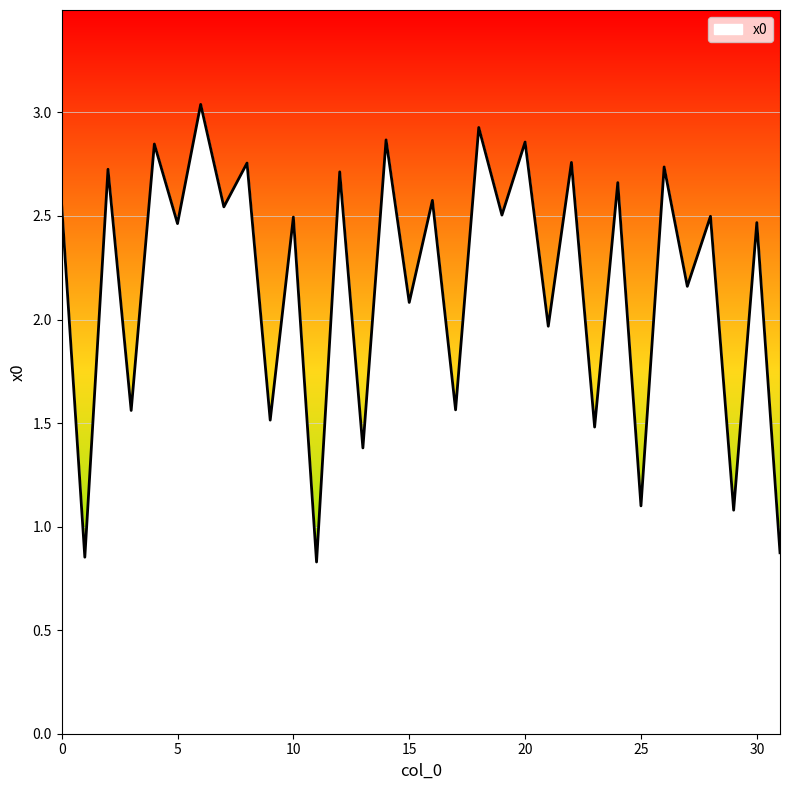

What is the smallest value displayed?

0.8